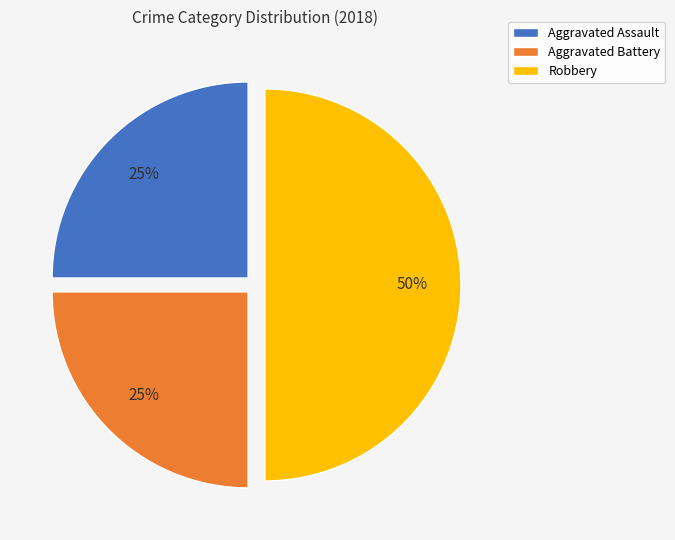

To the nearest percent, what is the combined percentage of Aggravated Assault and Aggravated Battery?

50%